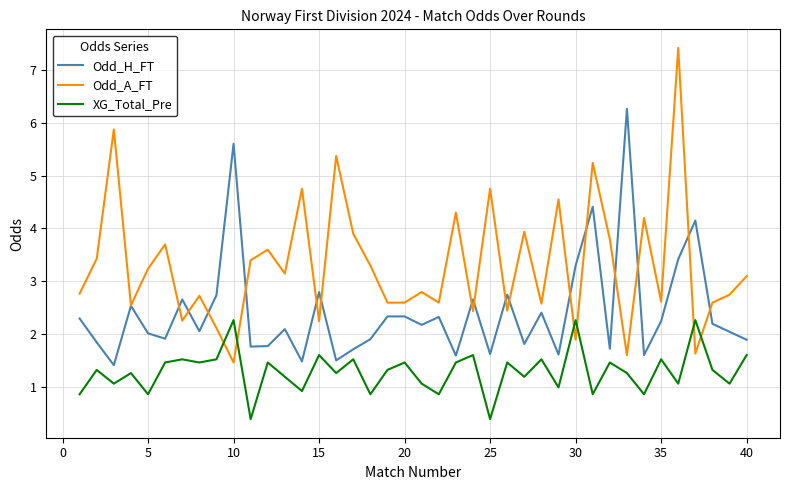

What is the lowest value of the Odd_A_FT series?

1.5